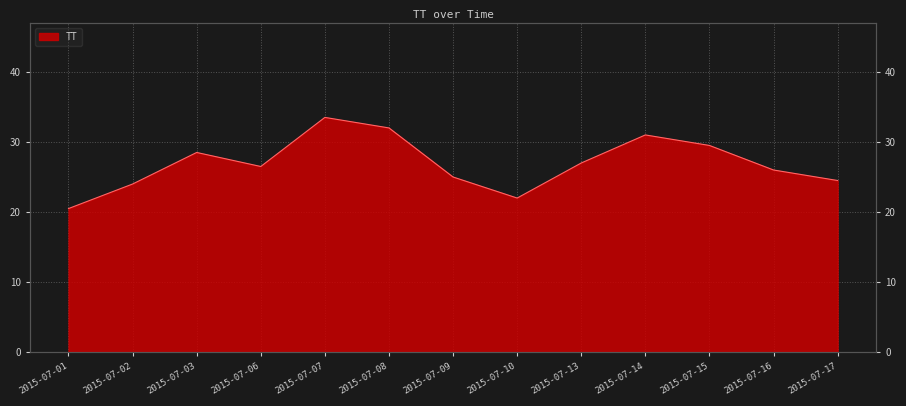

What is the value of the 3rd point from the left?

28.5